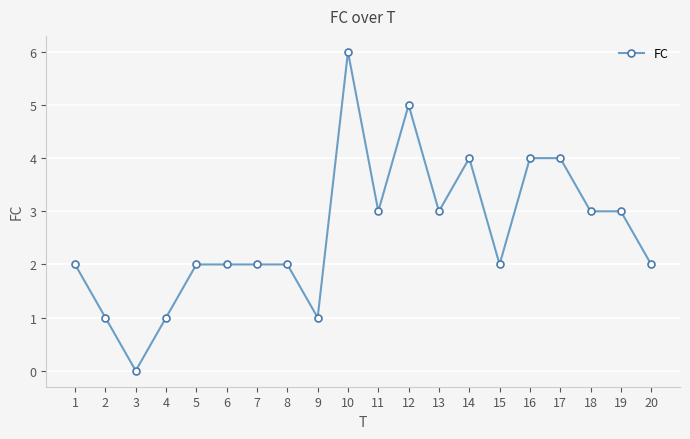

Reading left to right, transcribe all the data shown in this chart.

1=2	2=1	3=0	4=1	5=2	6=2	7=2	8=2	9=1	10=6	11=3	12=5	13=3	14=4	15=2	16=4	17=4	18=3	19=3	20=2